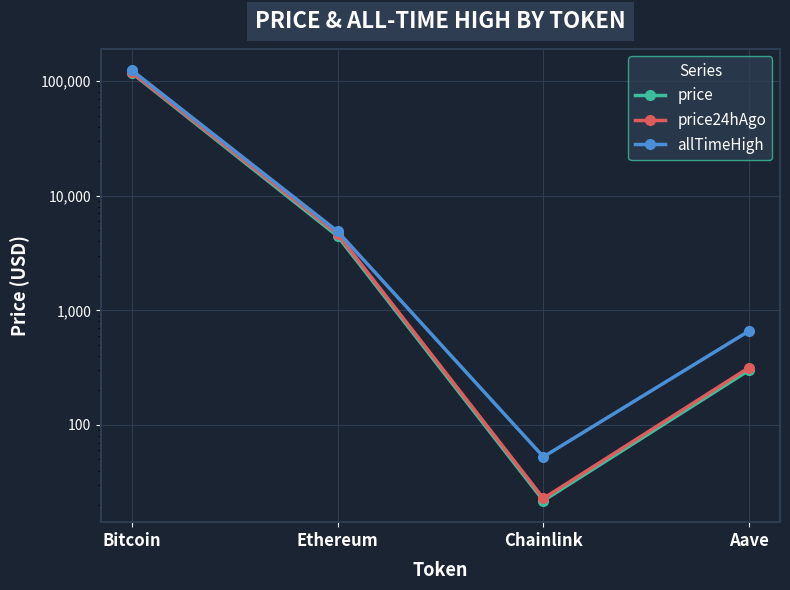

What are all the series names shown in the legend?

price, price24hAgo, allTimeHigh